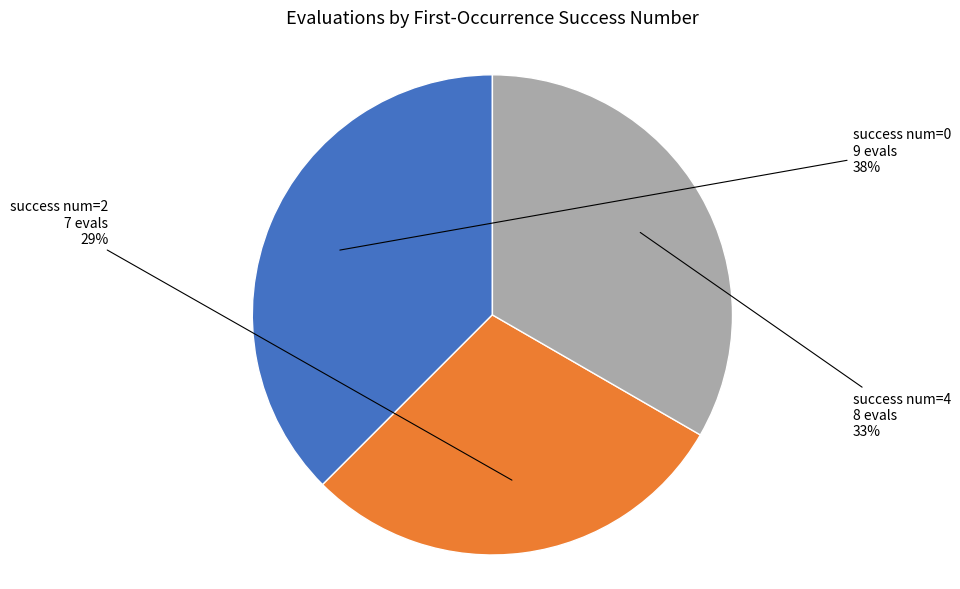

How many slices are in this pie chart?

3